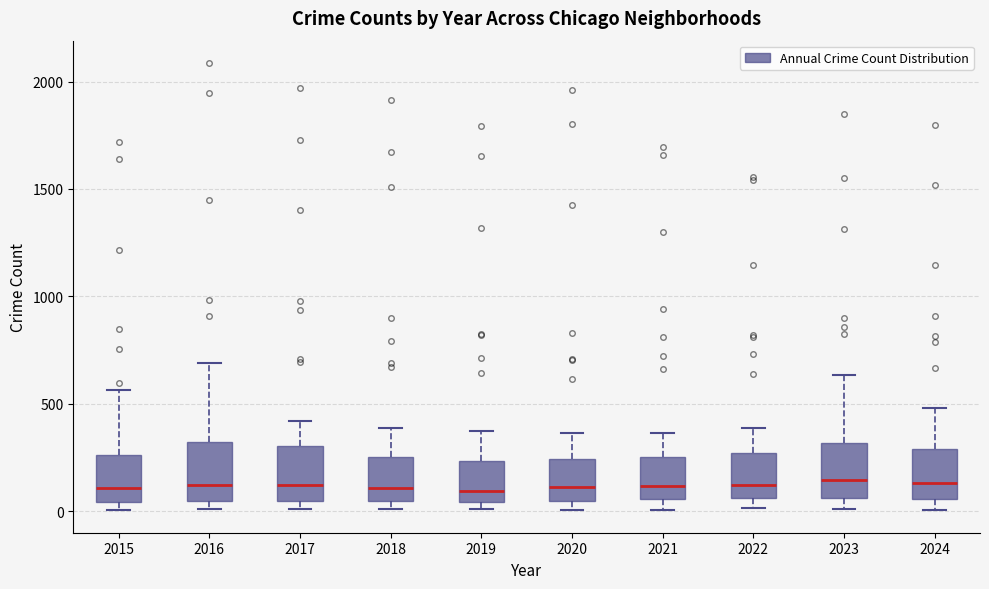

Reading left to right, transcribe this box plot: for each box, give where its median line is, the range the box spans, and where its two whiskers end, as read against the y-axis. The values are not printed on the chart, so give them approximately, as read against the axis.

2015: median 100, box 50 to 250, whiskers 0 to 550
2016: median 150, box 50 to 300, whiskers 0 to 700
2017: median 100, box 50 to 300, whiskers 0 to 400
2018: median 100, box 50 to 250, whiskers 0 to 400
2019: median 100, box 50 to 250, whiskers 0 to 400
2020: median 100, box 50 to 250, whiskers 0 to 350
2021: median 100, box 50 to 250, whiskers 0 to 350
2022: median 100, box 50 to 250, whiskers 0 to 400
2023: median 150, box 50 to 300, whiskers 0 to 650
2024: median 150, box 50 to 300, whiskers 0 to 500